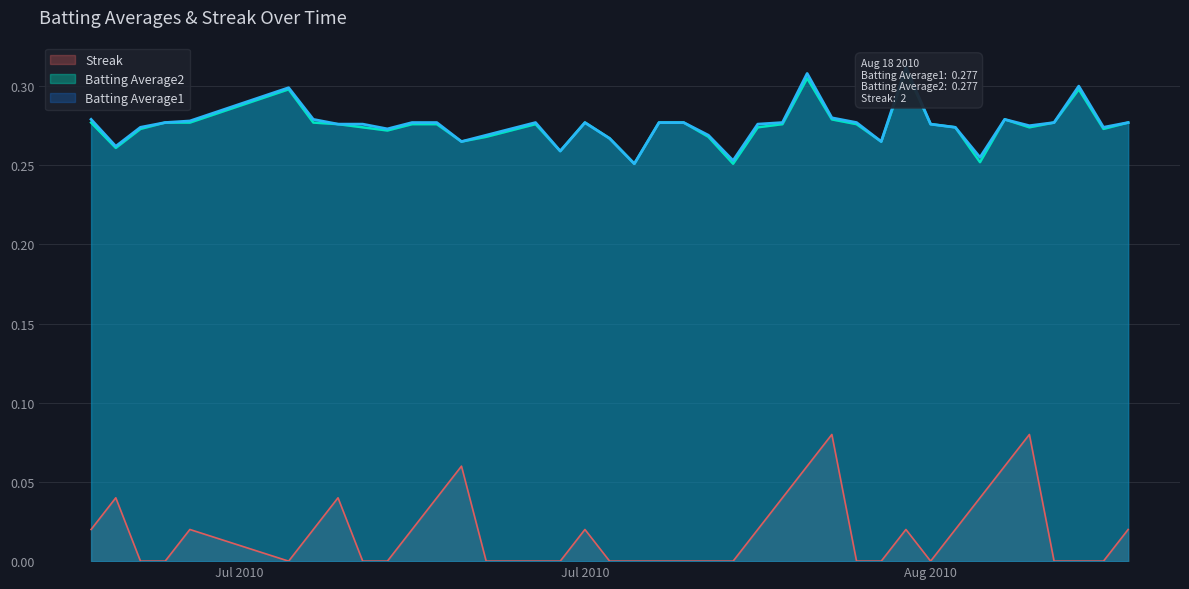

The value of Streak at Aug 2010 is 0.0. True or false?

True